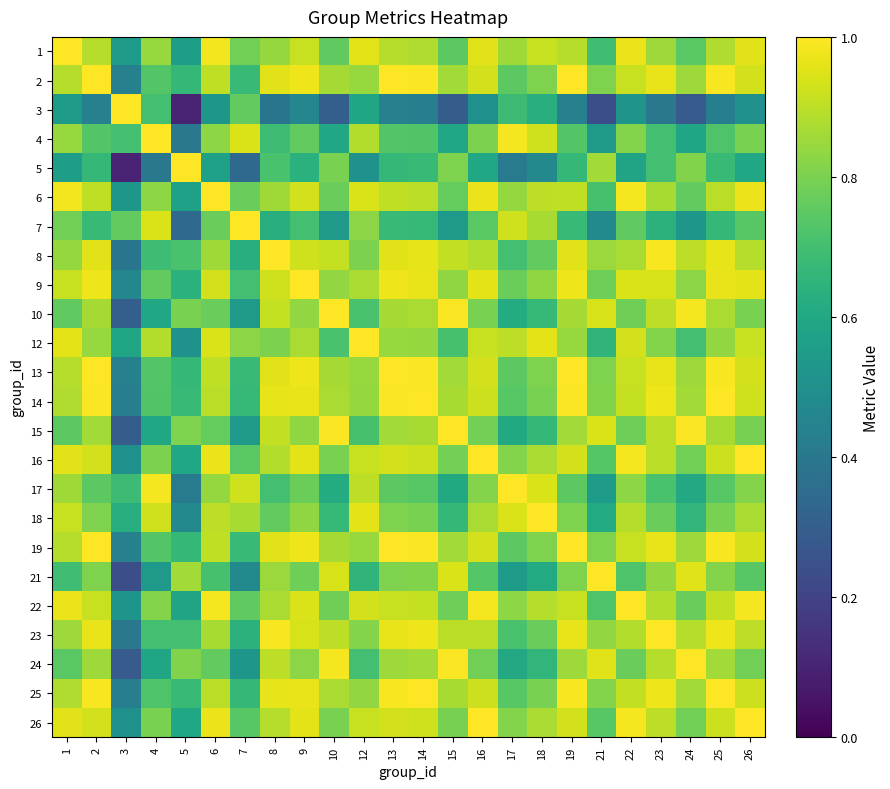

Rank the series by their maximum value, from lowest to highest.

1, 2, 3, 4, 5, 6, 7, 8, 9, 10, 12, 13, 14, 15, 16, 17, 18, 19, 21, 22, 23, 24, 25, 26